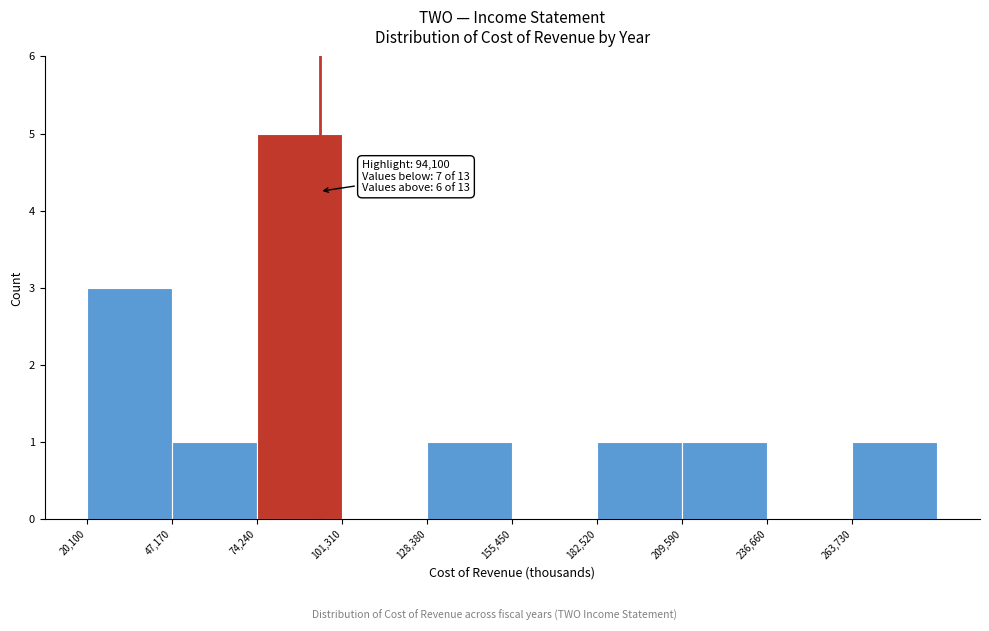

Which range on the x-axis has the tallest bar?

75000 to 100000